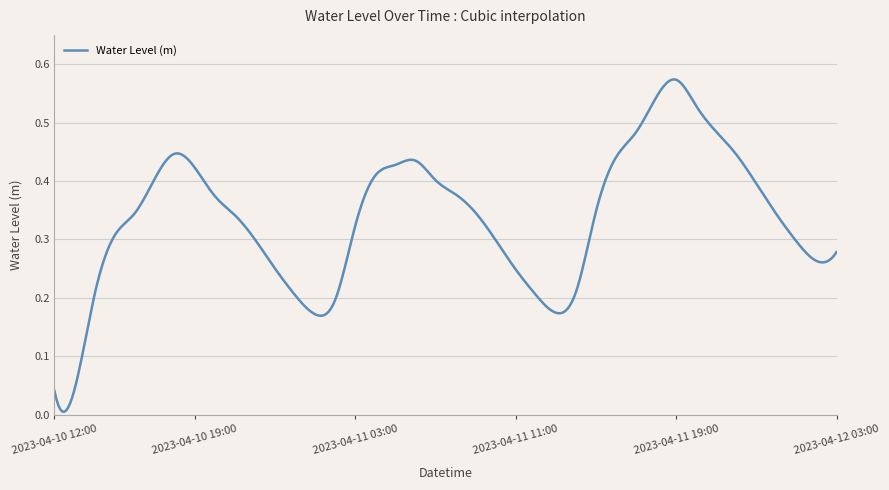

What is the value of the 23rd point from the left?

0.3